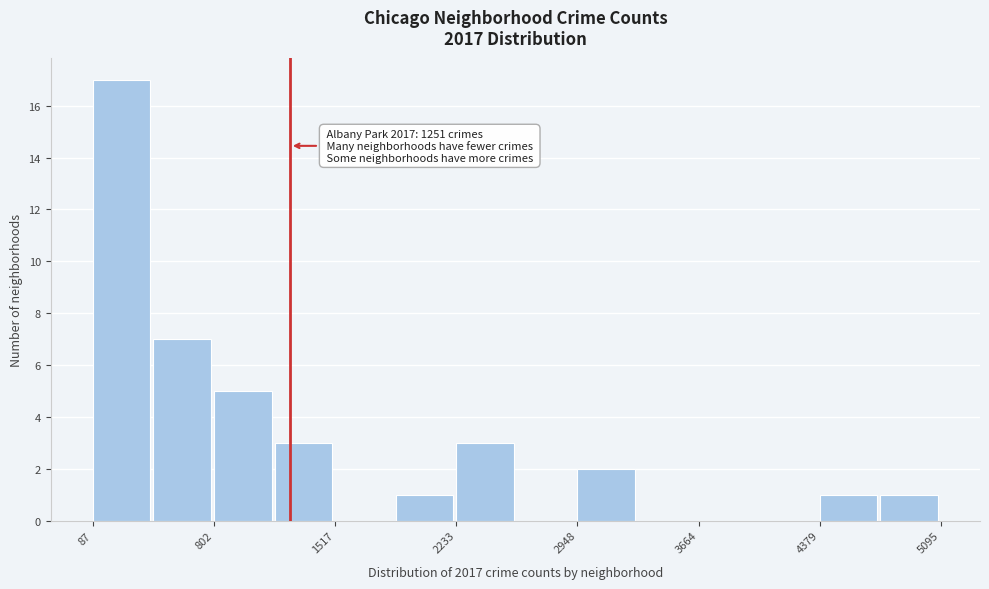

Around what value on the x-axis is the tallest bar? Give the approximate position of its centre, as read against the axis.

300